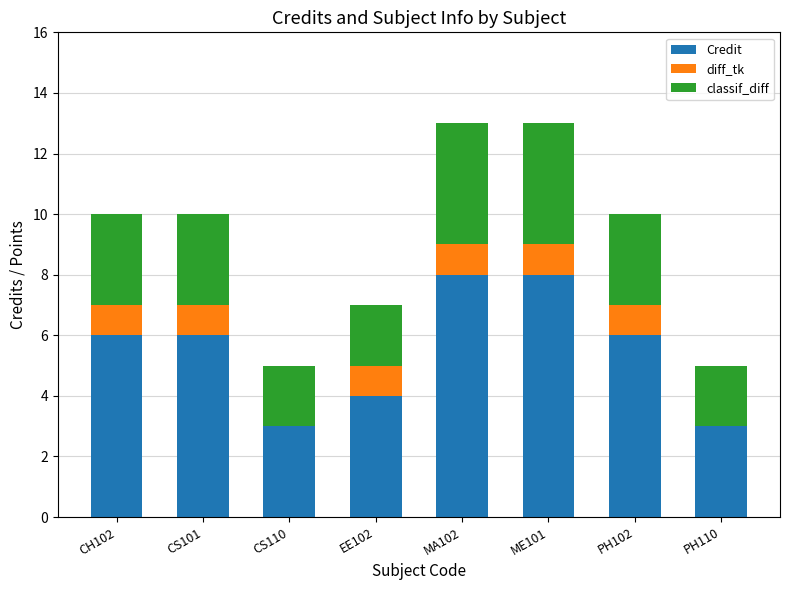

What is the total value across all series at CS110?

5